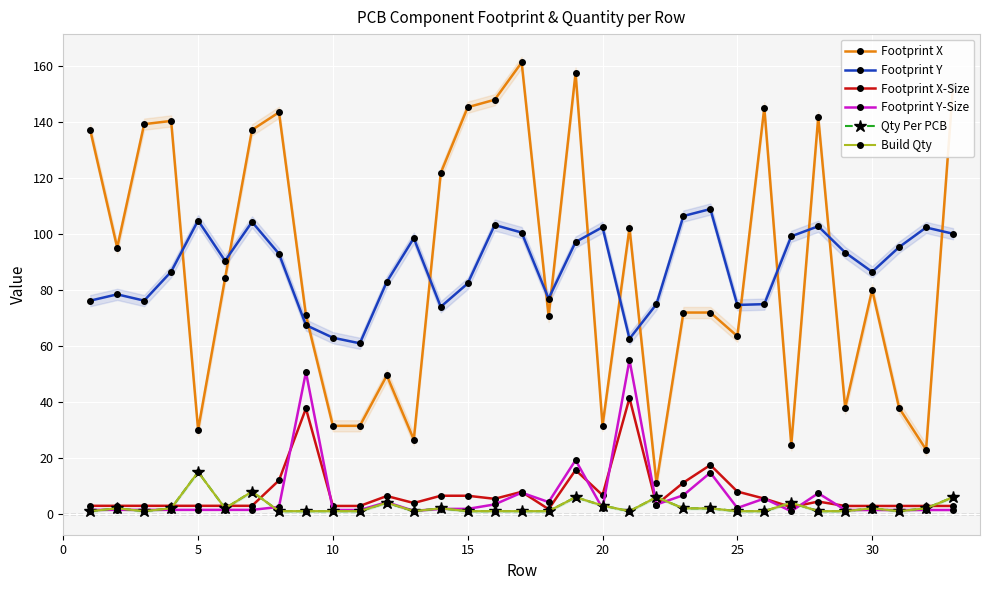

How many interior local peaks does the Footprint X-Size series have?

7